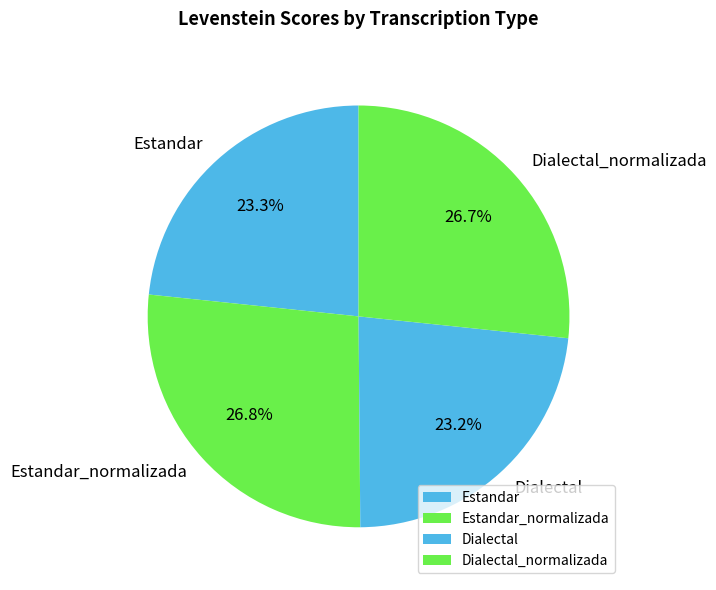

How many slices are in this pie chart?

4